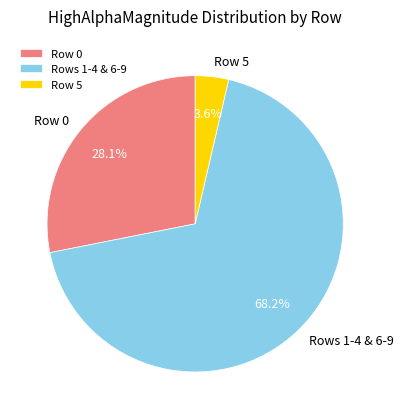

To the nearest percent, what is the average slice percentage?

33%